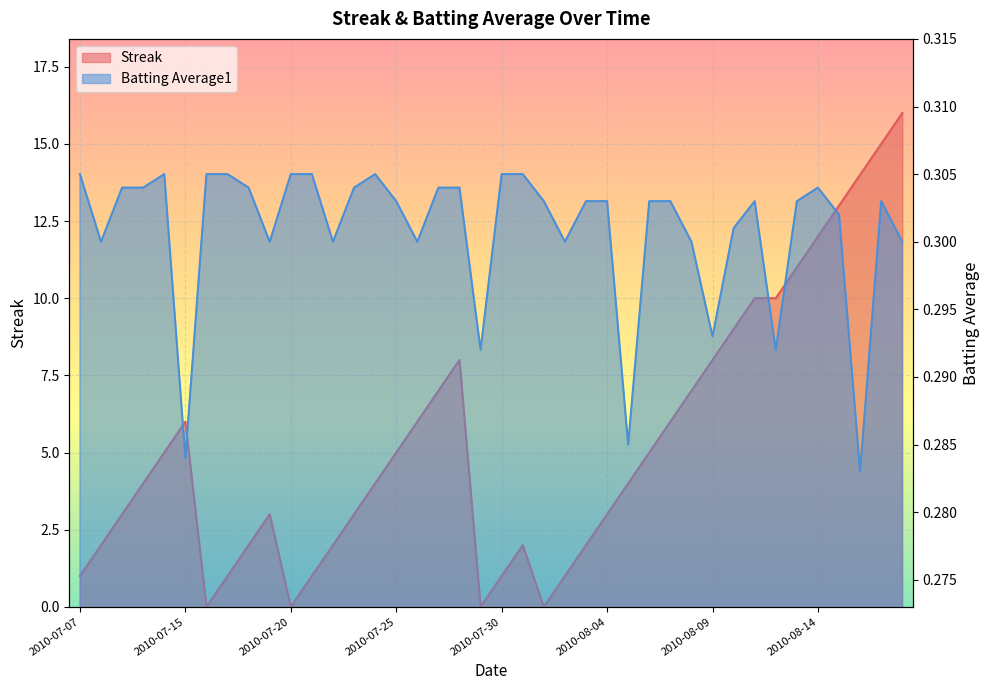

What is the approximate value of Streak at 2010-07-22?

2.0